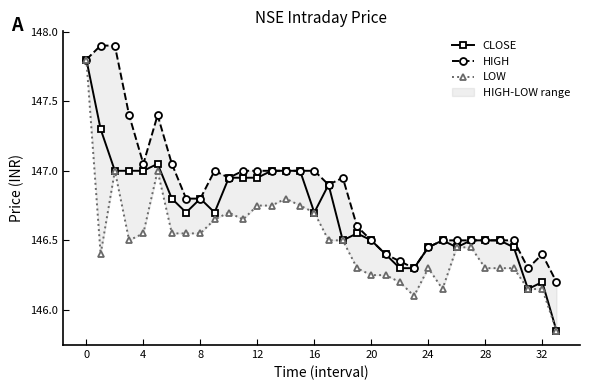

Which has a higher value, 12 or 16?

12